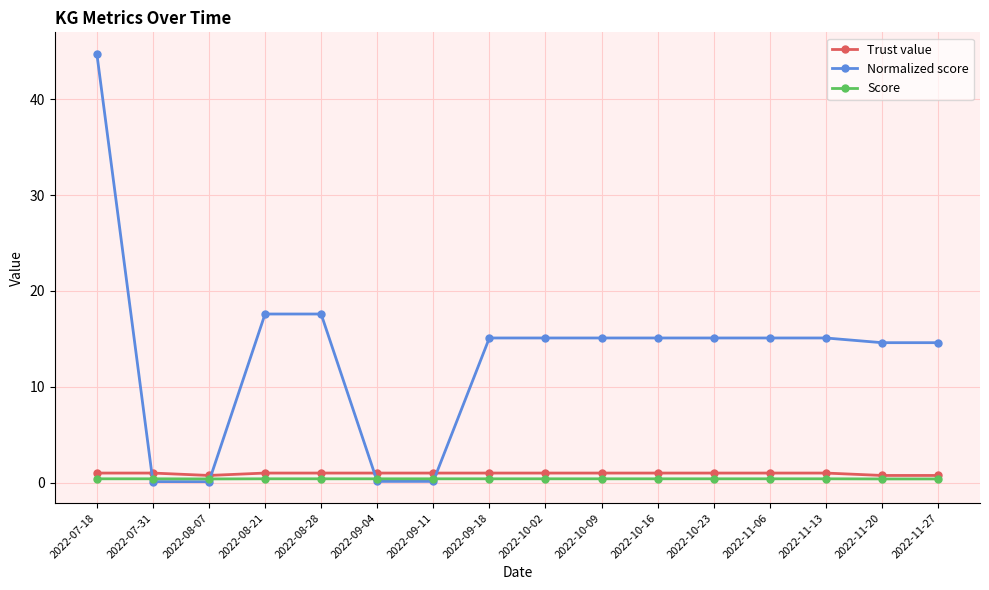

Between 2022-07-31 and 2022-10-23, which series saw the biggest shift?

Normalized score